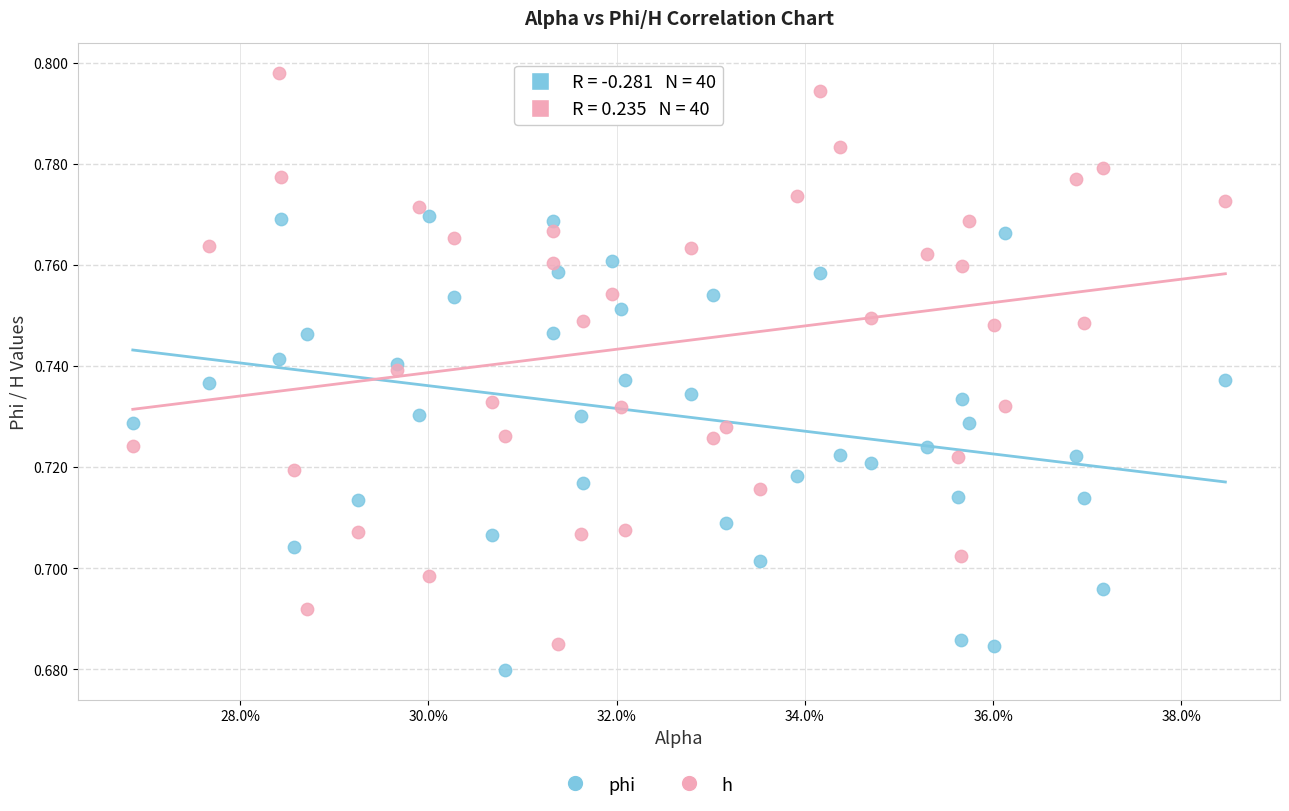

Which series has the largest Y range (max minus min)?

h